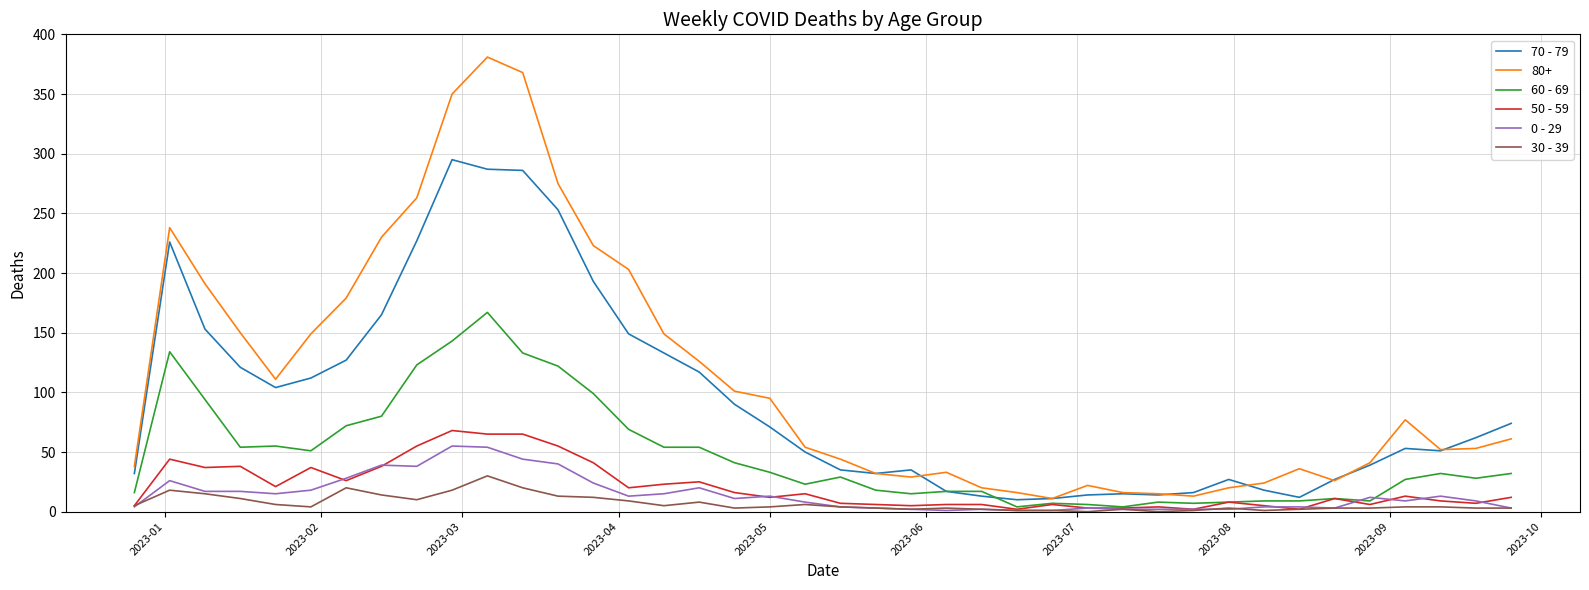

Which series has the largest total across all categories?

80+